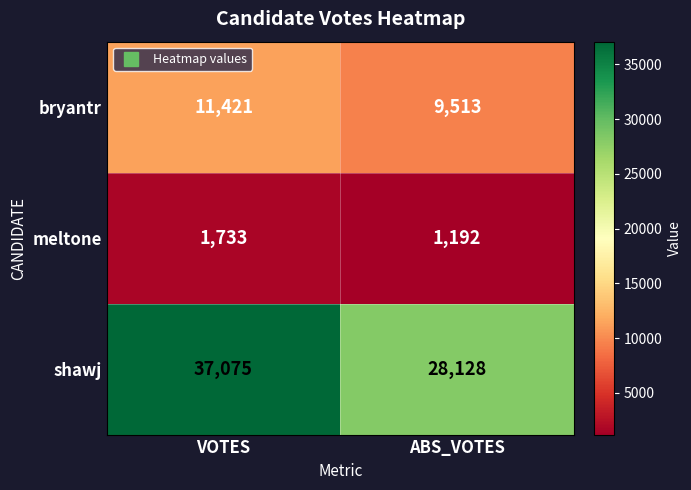

Which category has the highest value across all series?

VOTES